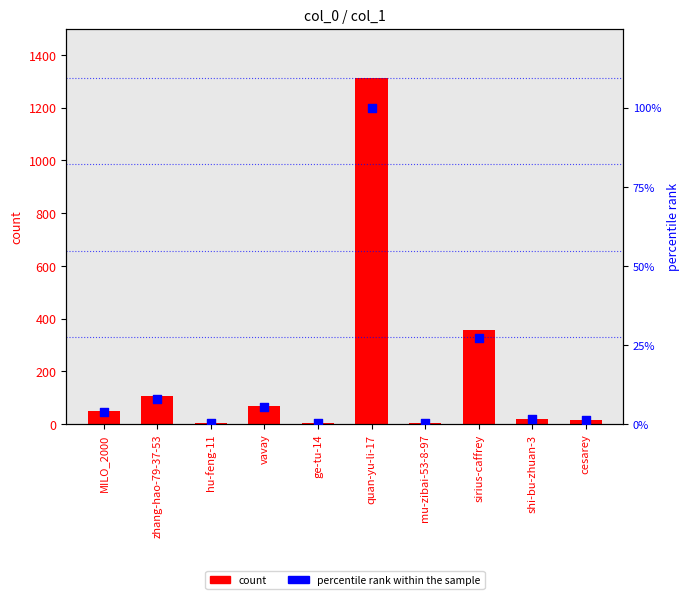

At how many categories does at least one series exceed 318?

2